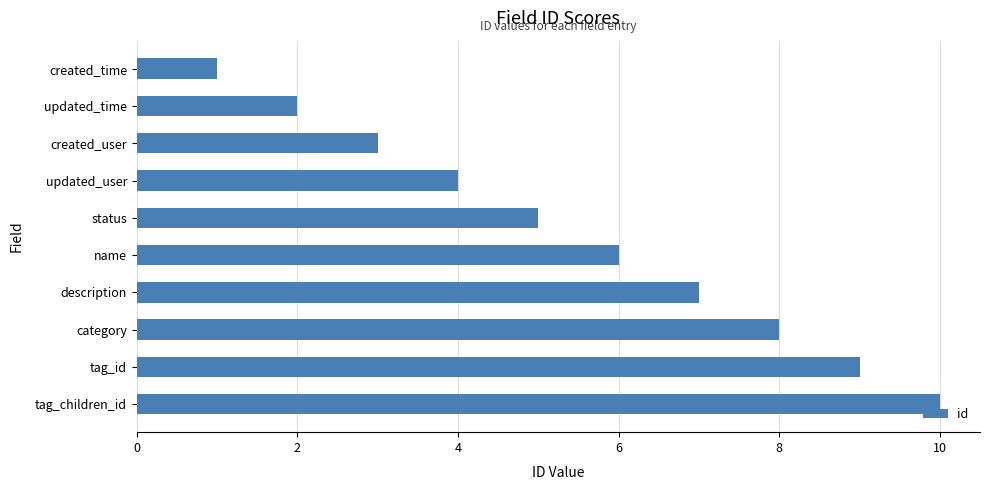

What is the greatest value displayed?

10